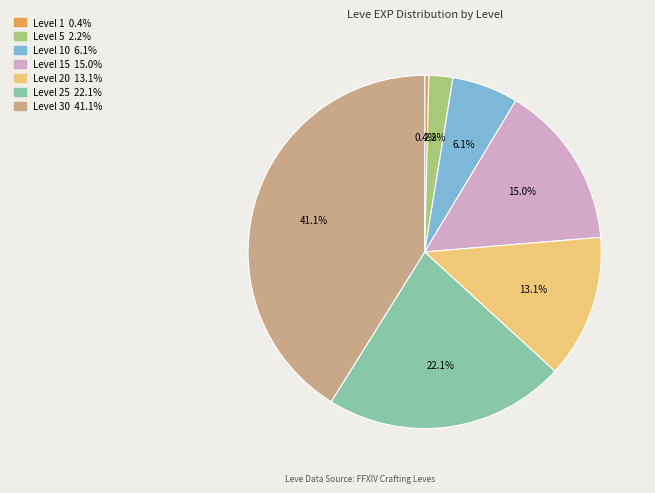

Is there any slice that represents more than half of the pie?

No